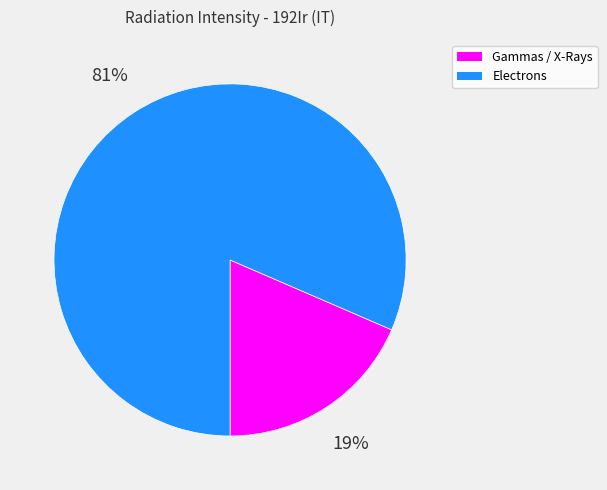

To the nearest percent, what is the average slice percentage?

50%